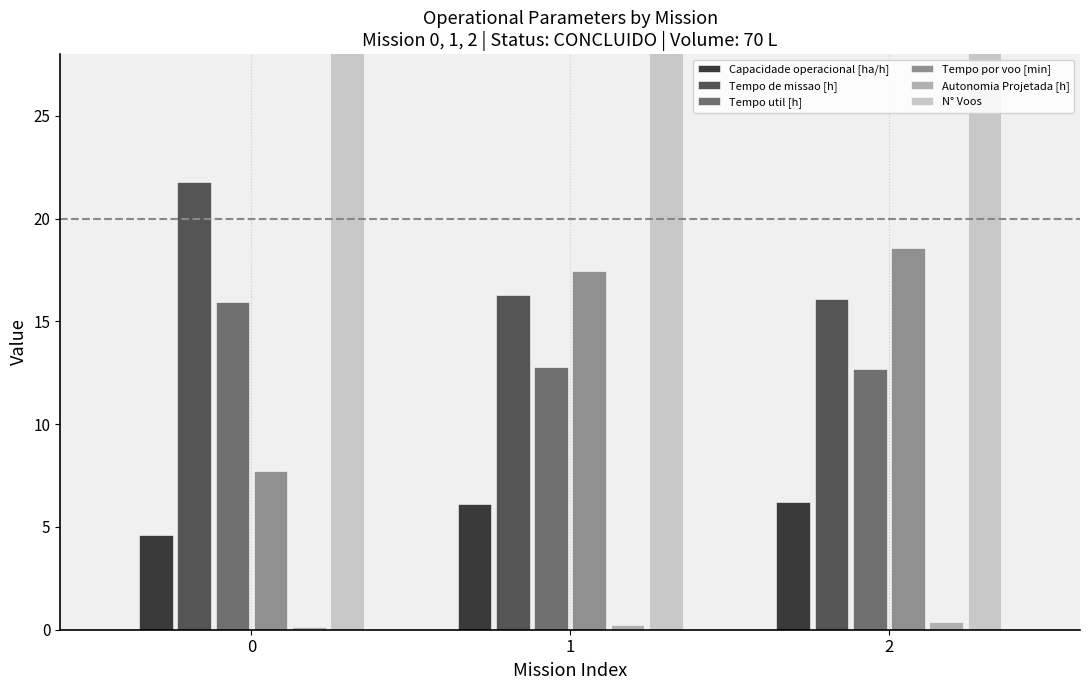

Read the Tempo util [h] value at 1.

12.8